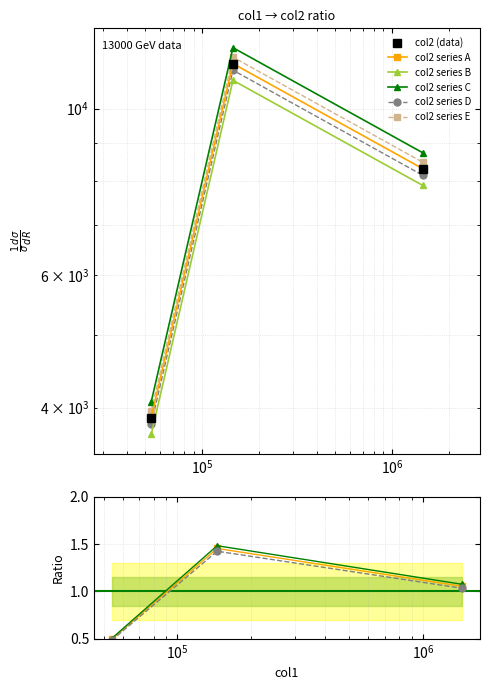

What is the value of the 1st point from the left?

0.5